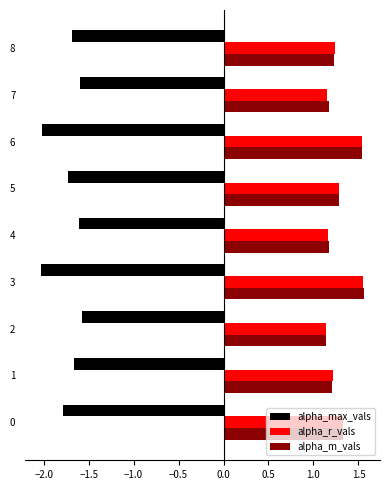

What is the highest value of the alpha_max_vals series?

-1.6